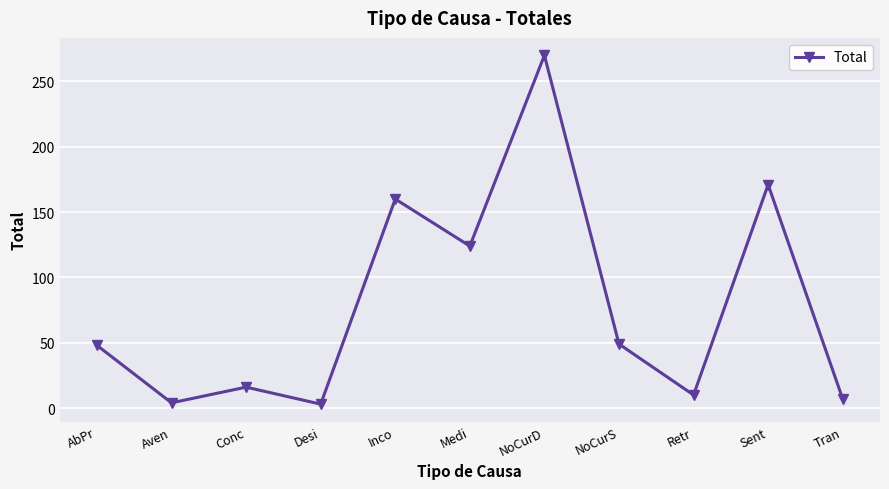

What is the greatest value displayed?

270